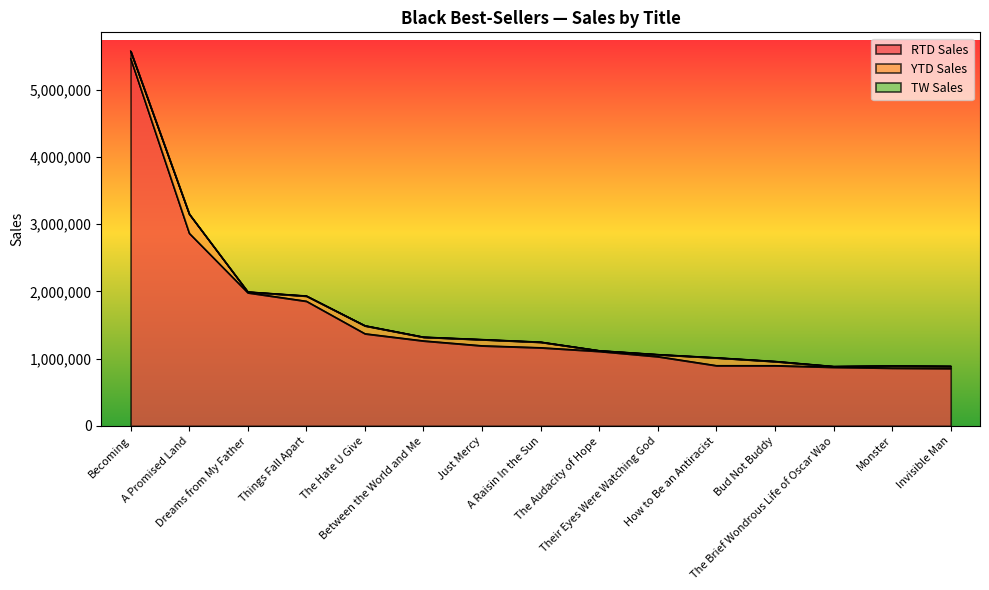

Reading left to right, extract all data points from this chart.

RTD Sales: 5463891	2866026	1981903	1855697	1372127	1265818	1193152	1164421	1110366	1031840	897856	897692	874193	861268	855990
YTD Sales: 109451	285085	11489	76250	117265	55263	91135	81968	9422	29774	115811	61266	10741	31983	31423
TW Sales: 637	740	141	2718	2935	1128	1873	1996	82	767	1383	2024	357	1091	829